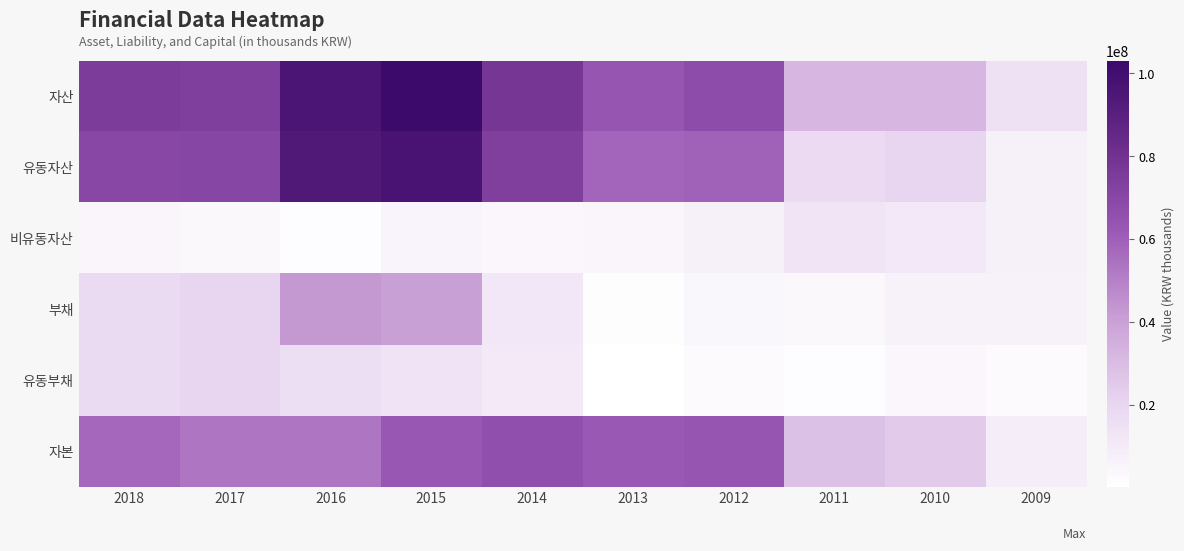

Which has a higher value, 2014 or 2013?

2014